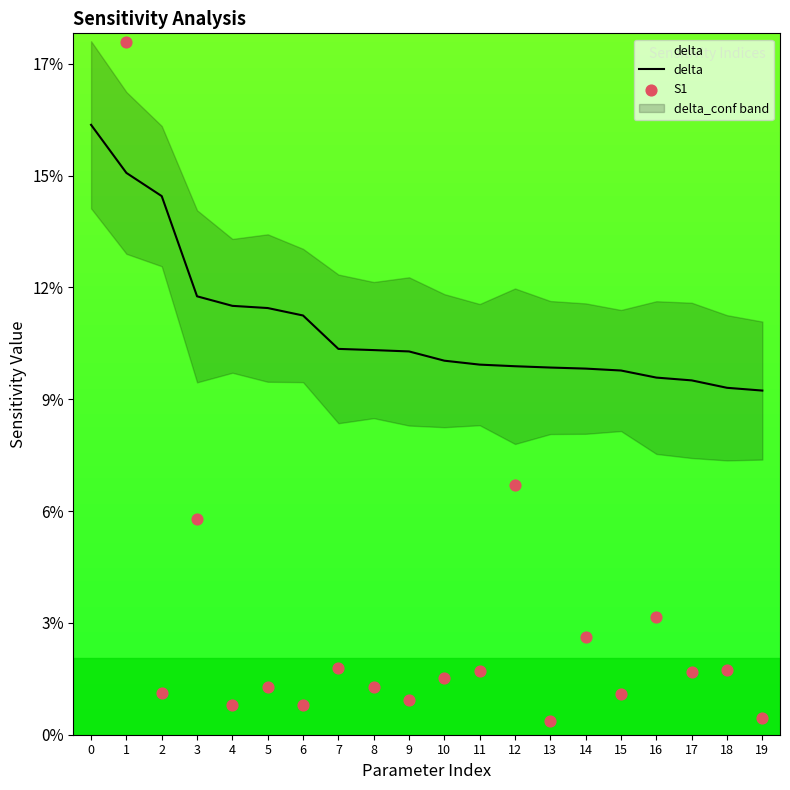

Is the value of S1 at 16 greater than the value of delta at 19?

No